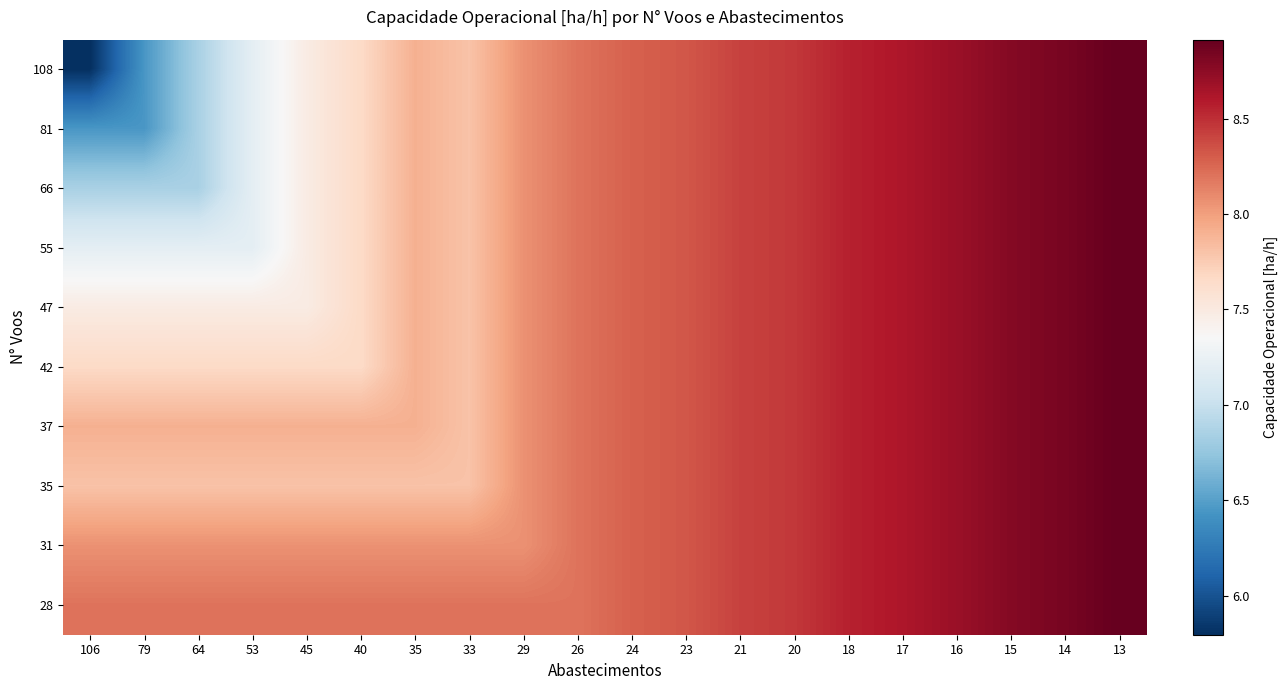

Which category has the lowest value across all series?

106